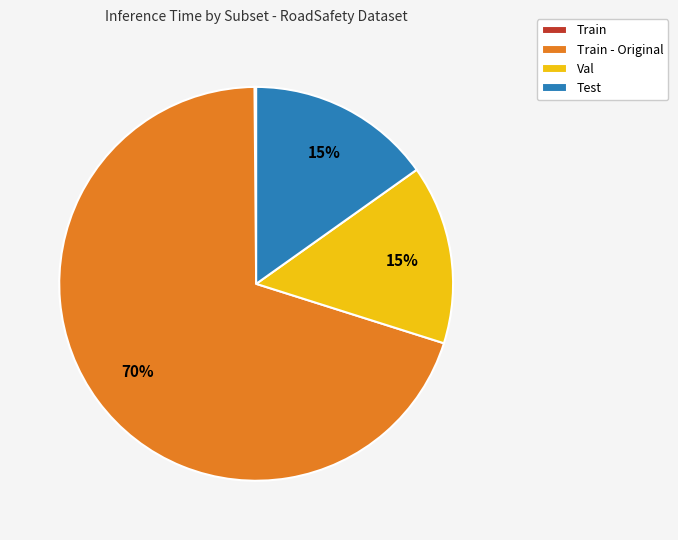

True or false: Test accounts for 7% of the total.

False